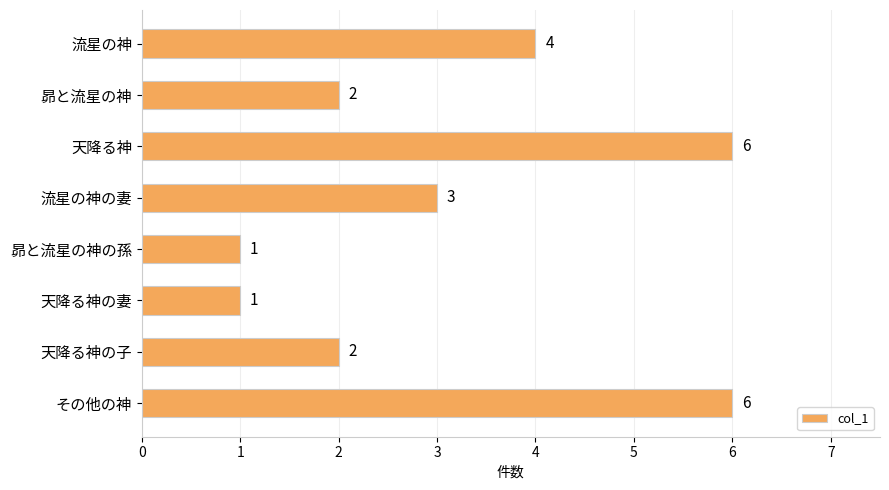

What is the maximum value shown in the chart?

6